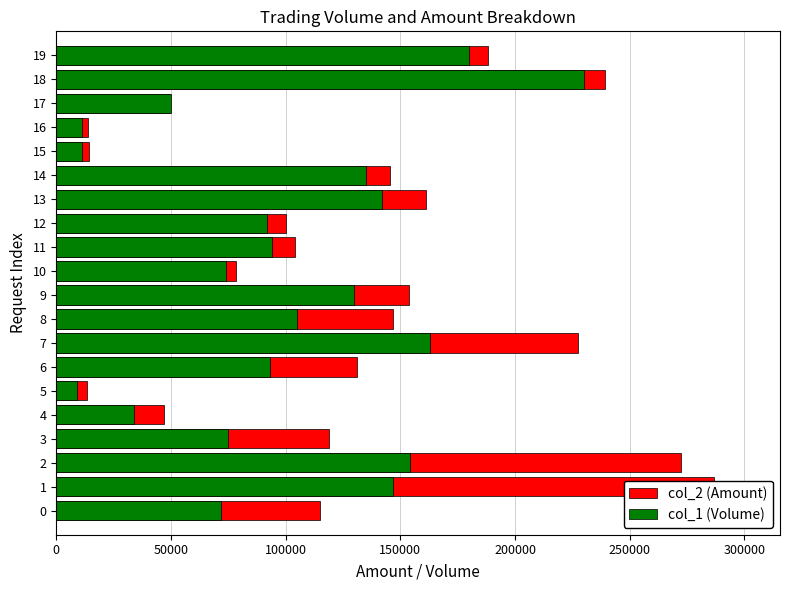

Are the bars horizontal?

Yes